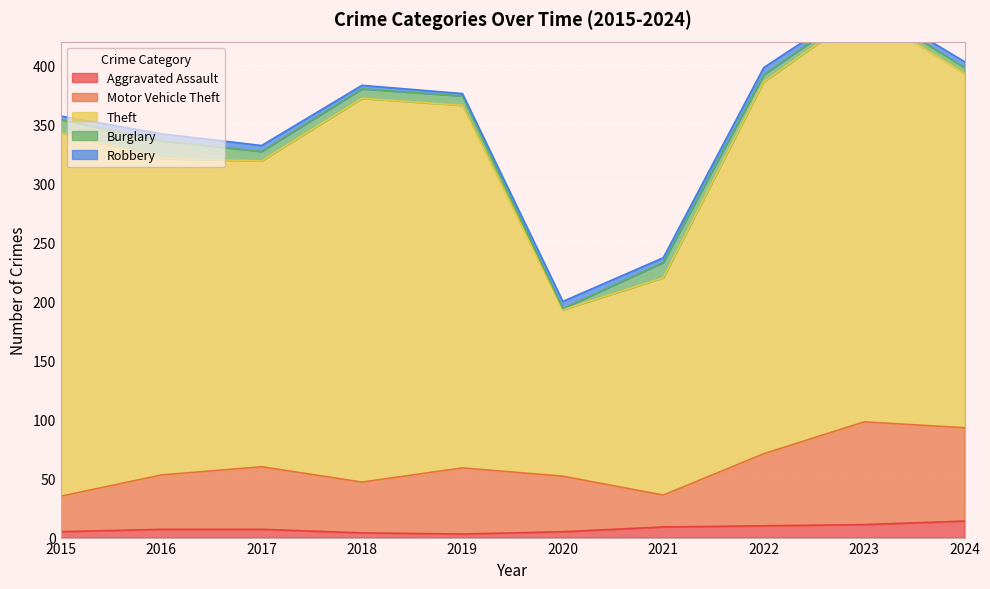

At which category is the sum across all series the highest?

2023